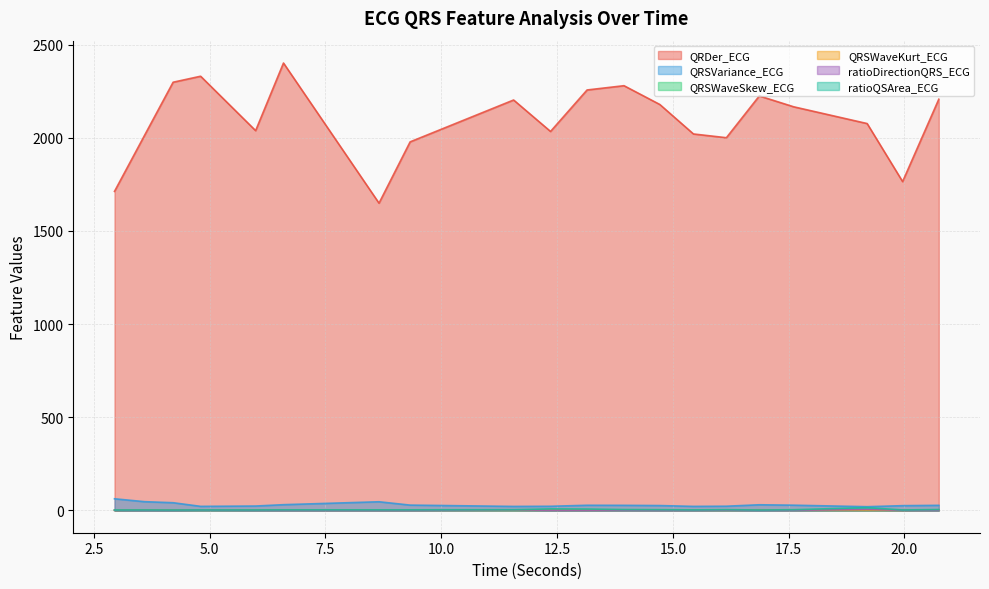

Which label corresponds to the smallest value in the chart?

3.59375